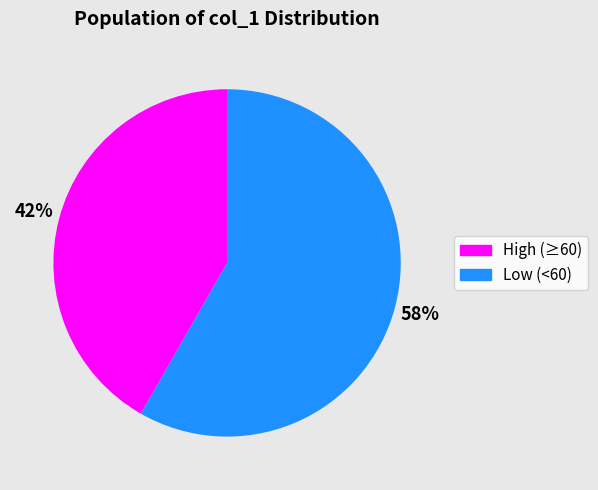

Does any single category account for the majority?

Yes